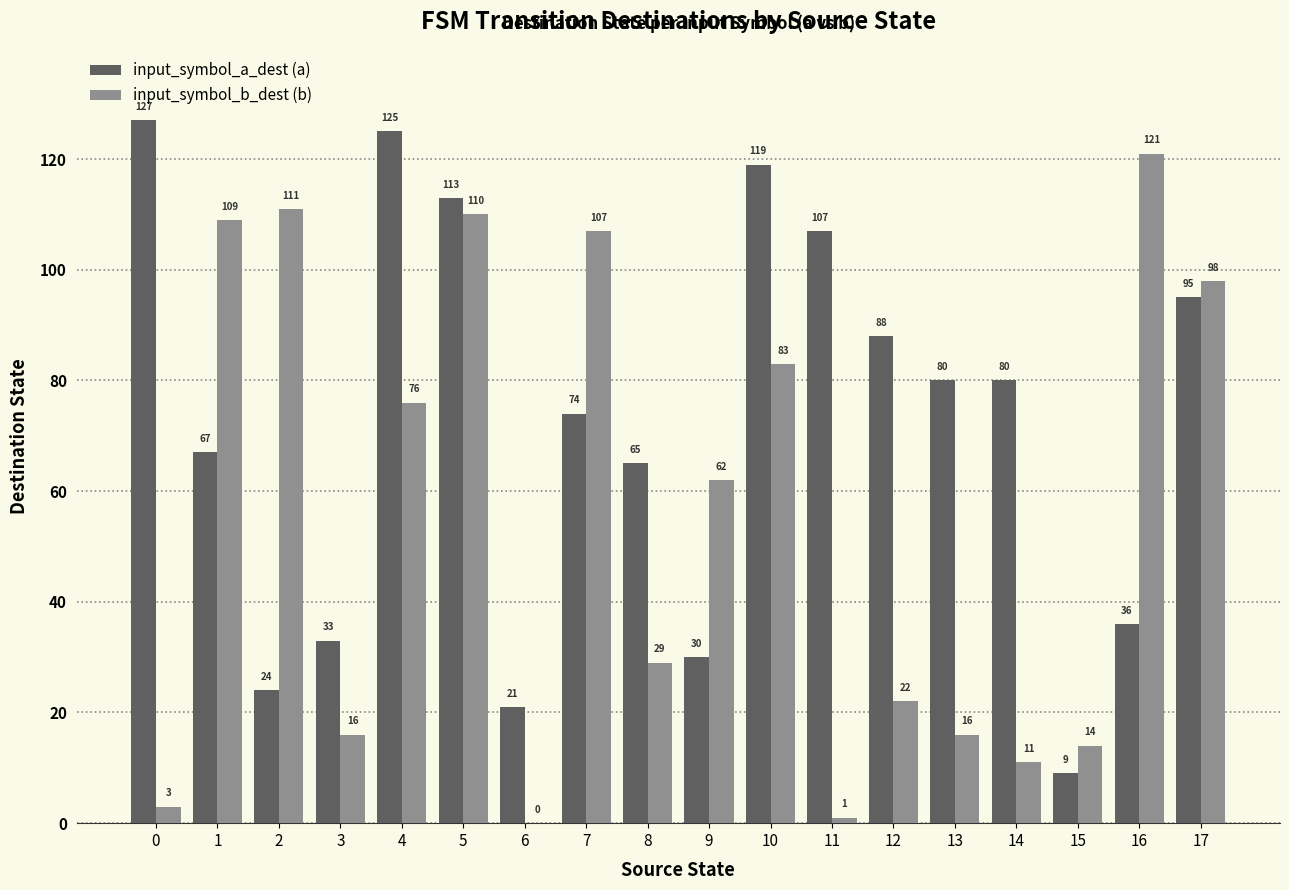

How many series are shown in this chart?

2